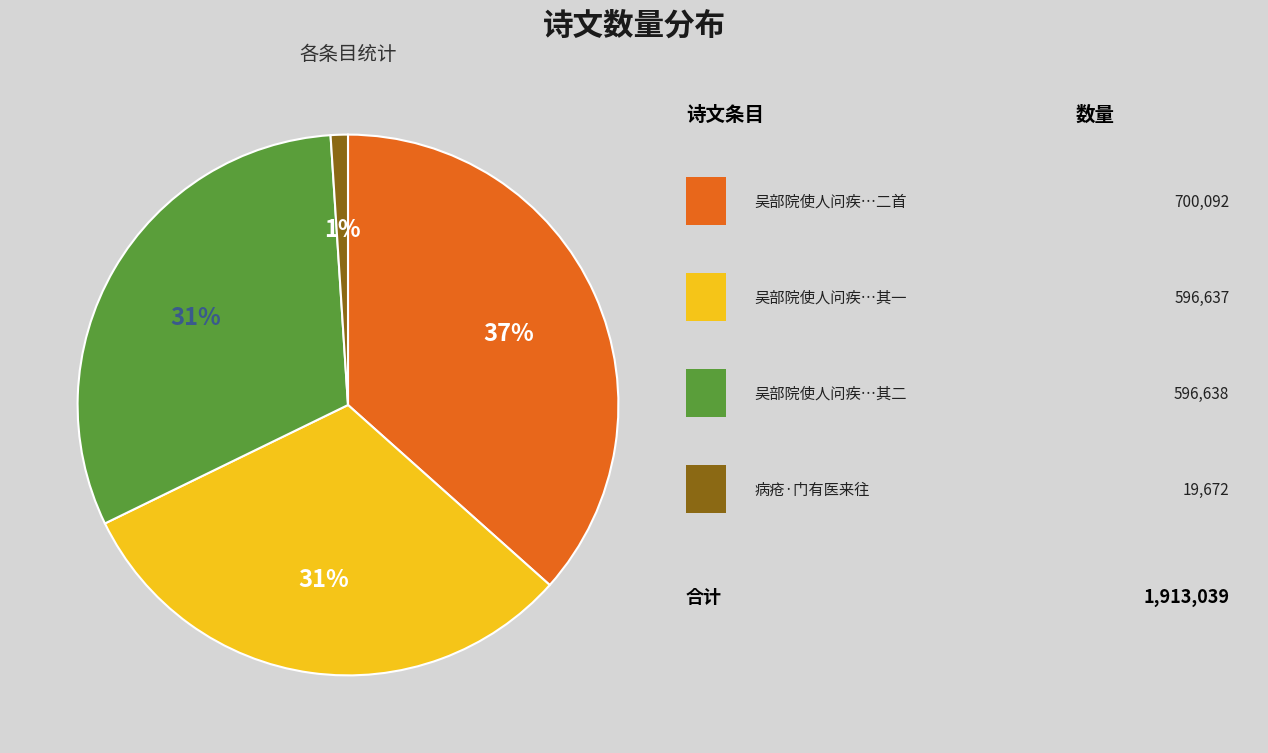

To the nearest percent, what is the difference between the largest and smallest slice percentages?

36%